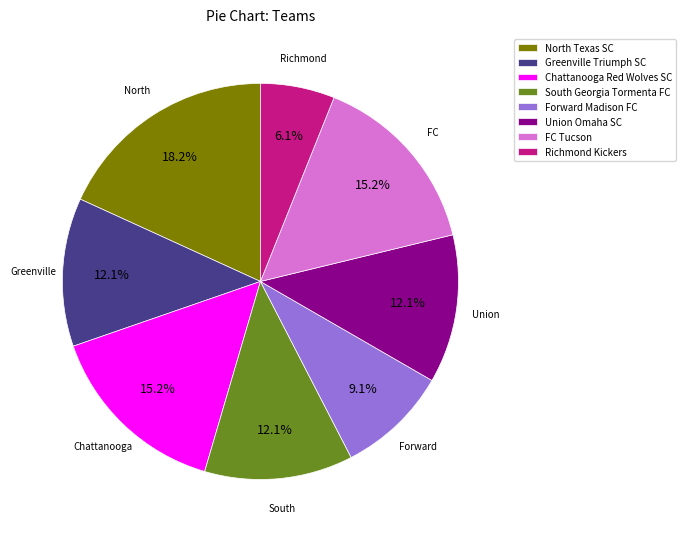

Which has a higher value, Richmond Kickers or Greenville Triumph SC?

Greenville Triumph SC